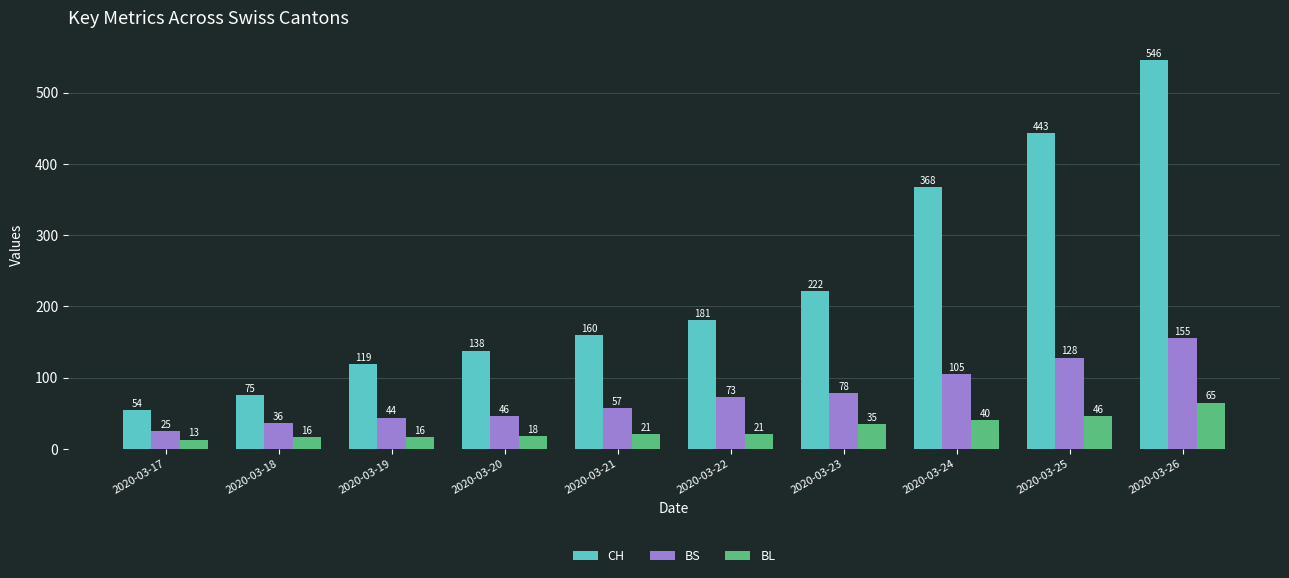

Is the value of CH at 2020-03-19 greater than the value of BL at 2020-03-25?

Yes